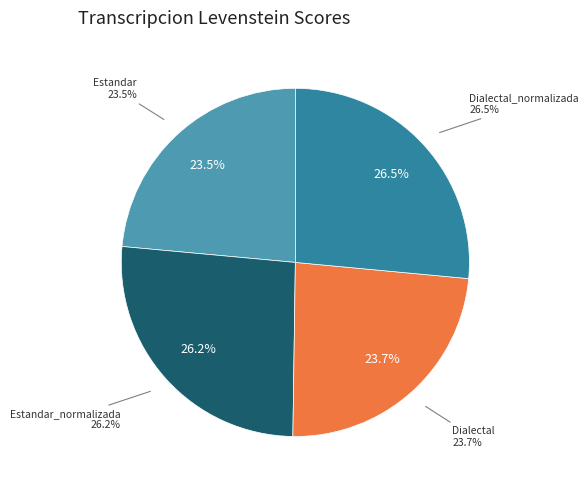

Count the number of slices in the pie.

4